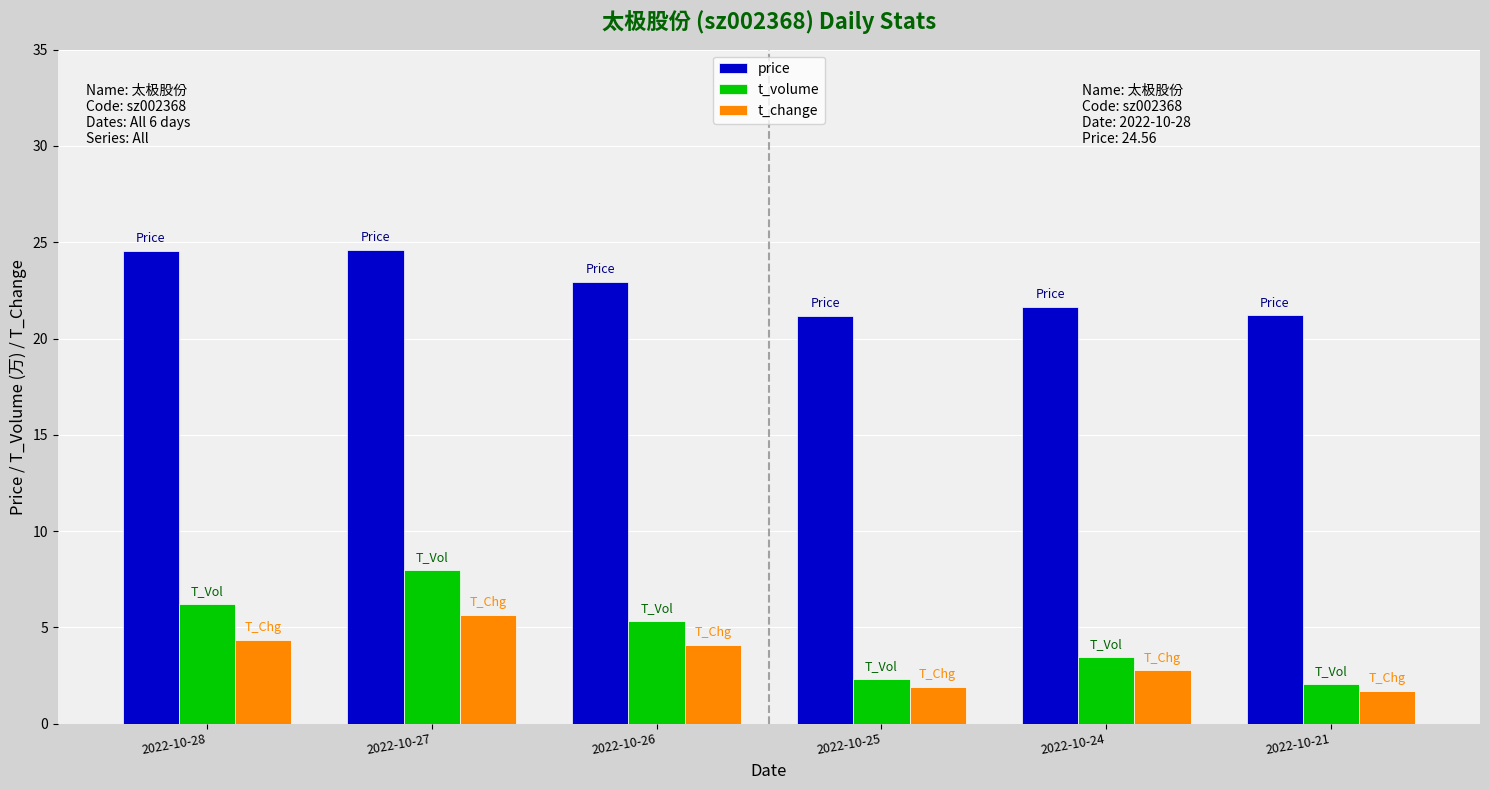

Which series changed the most between 2022-10-27 and 2022-10-26?

t_volume